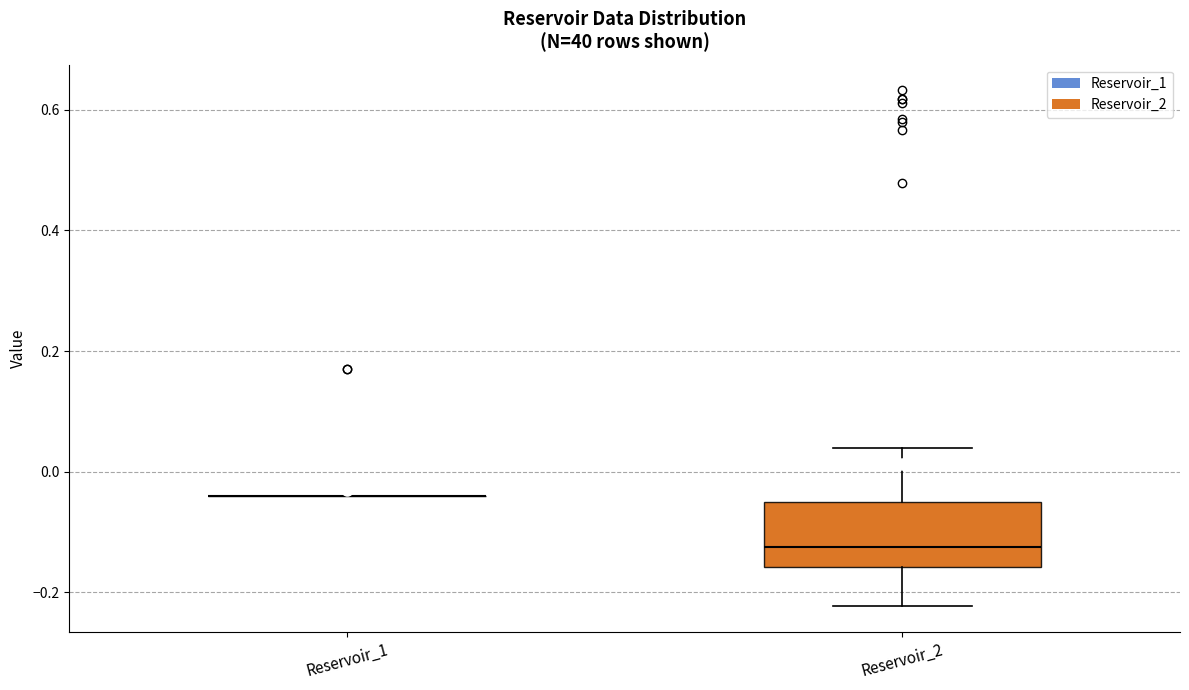

Reading left to right, read every box against the y-axis: the position of its median line, the range the box covers, and the ends of its whiskers. The values are not printed on the chart, so give them approximately, as read against the axis.

Reservoir_1: box collapsed to a line at -0.04, whiskers -0.04 to -0.04
Reservoir_2: median -0.12, box -0.16 to -0.06, whiskers -0.22 to 0.04